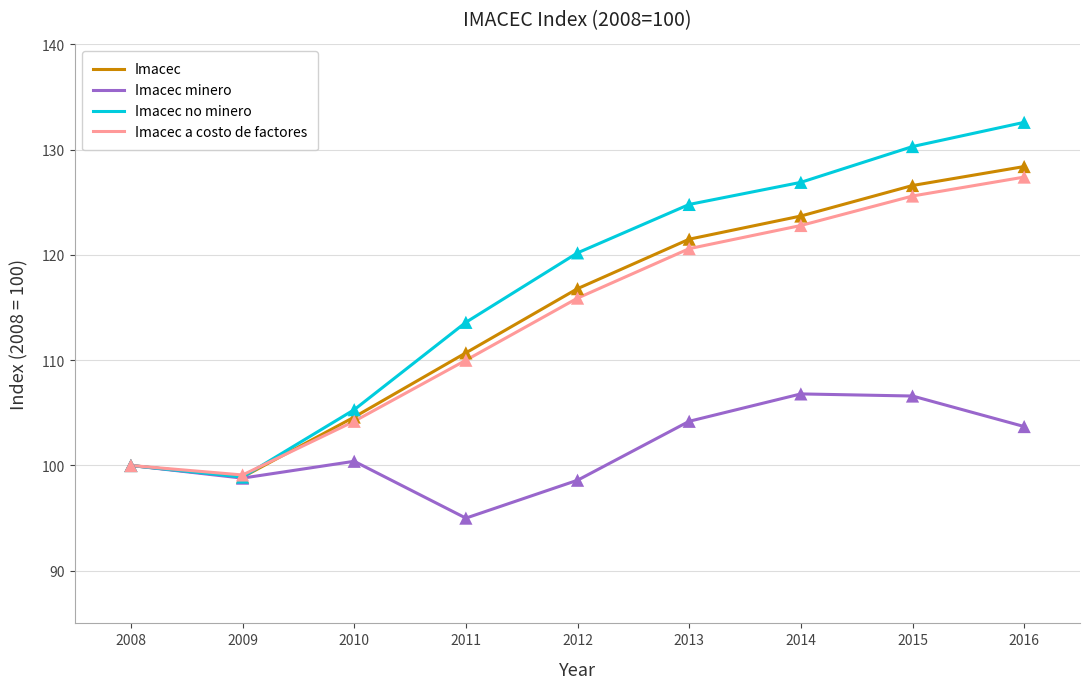

What are all the series names shown in the legend?

Imacec, Imacec minero, Imacec no minero, Imacec a costo de factores